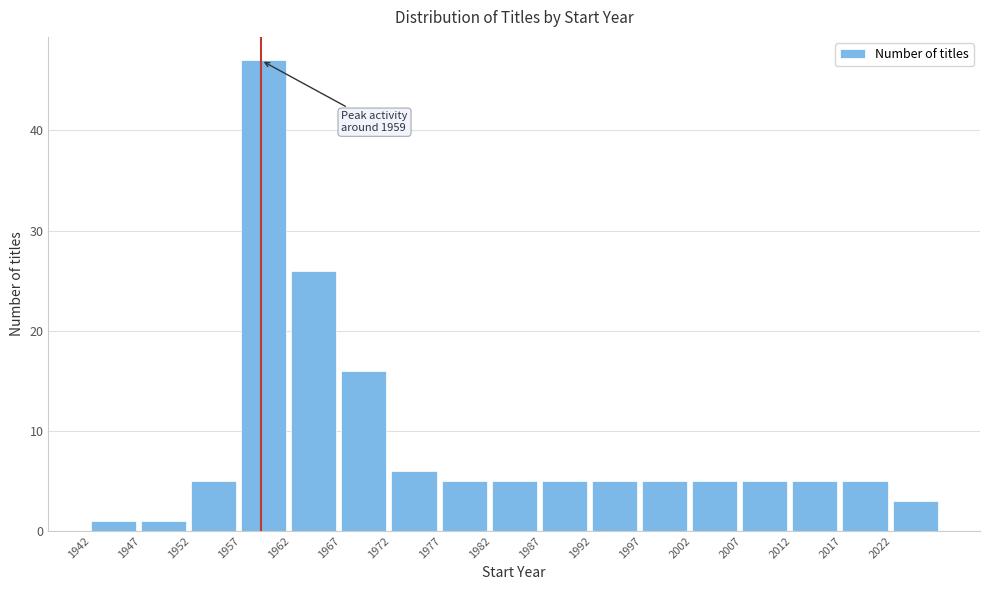

Over which range of the x-axis is the bar tallest?

1957 to 1962